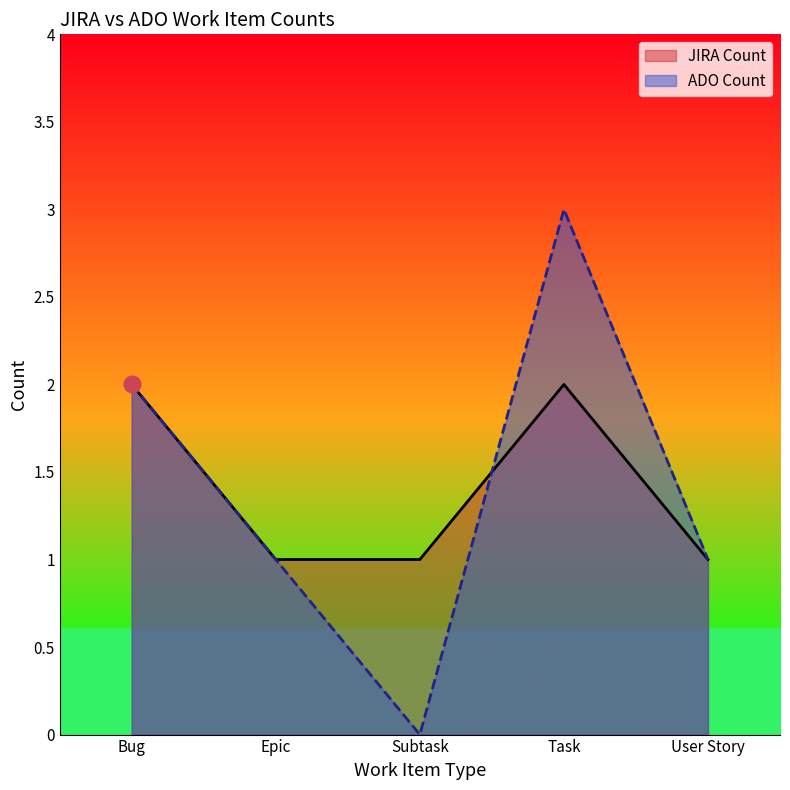

List the series in order of their peak value, highest first.

ADO Count, JIRA Count